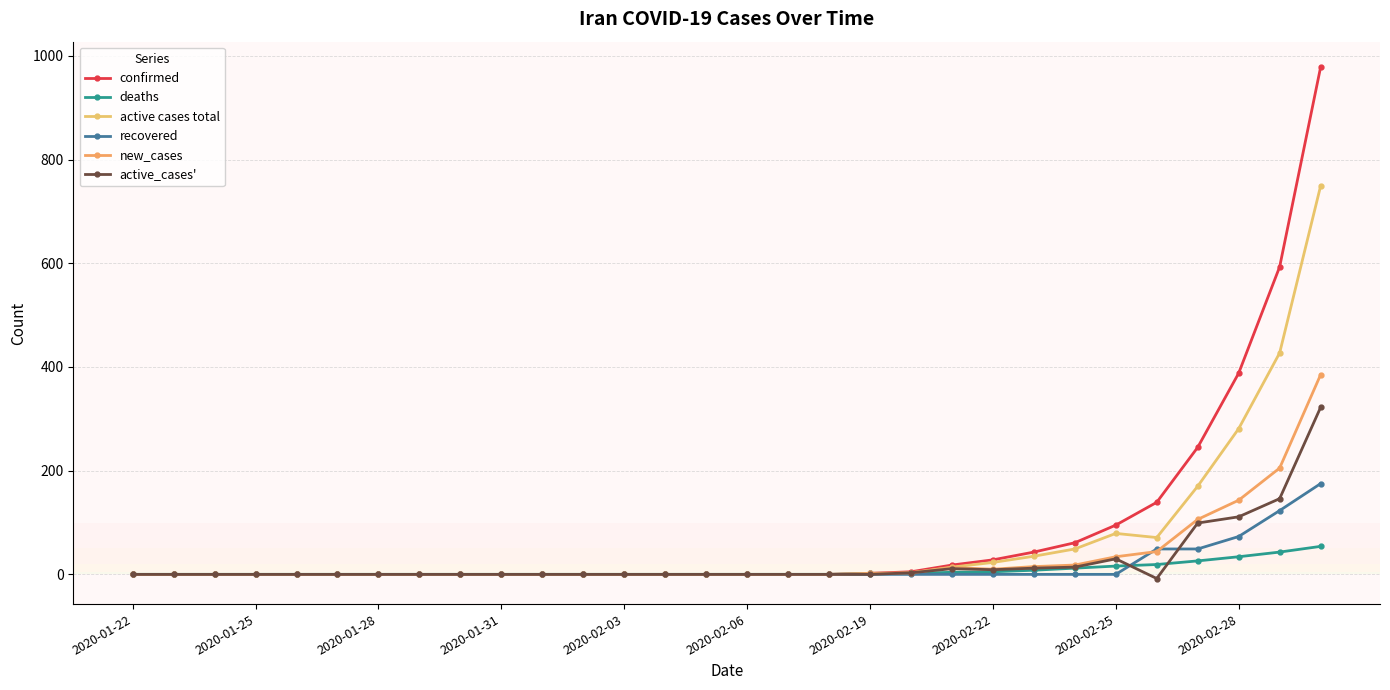

What is the label of the 5th point from the right?

25